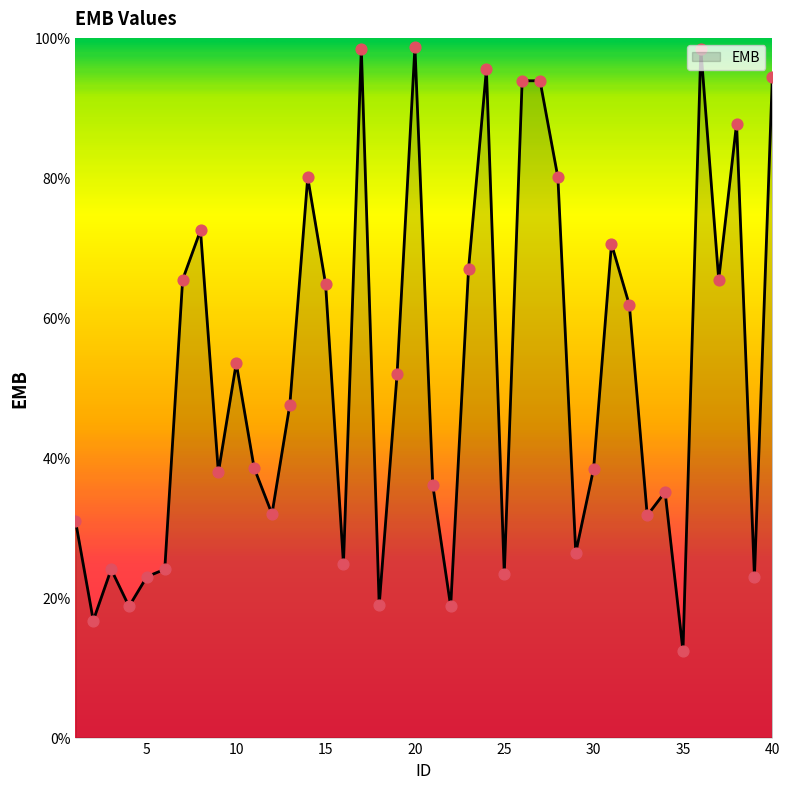

Does the chart have visible grid lines?

No